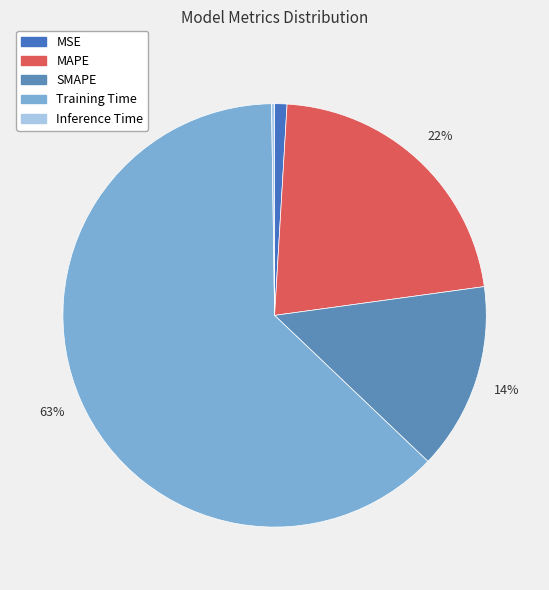

Which has a higher value, MAPE or MSE?

MAPE